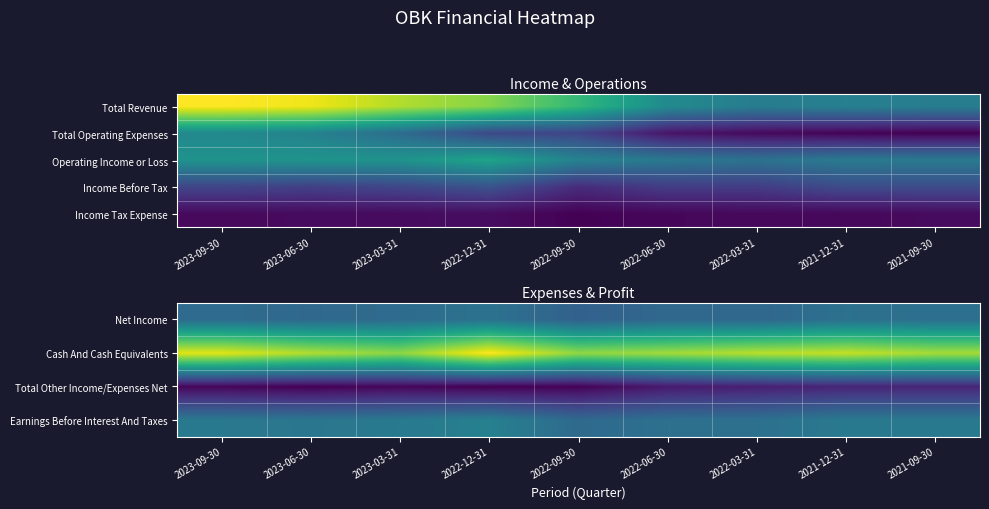

At which label does Total Other Income/Expenses Net first exceed -40300?

2022-06-30